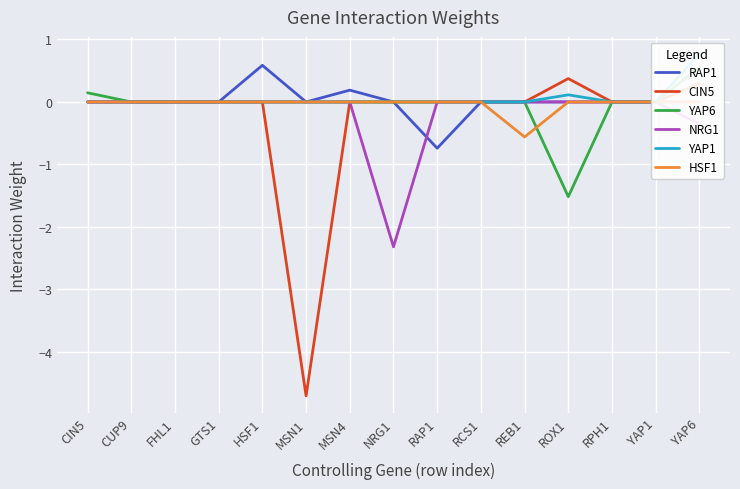

How many times do RAP1 and HSF1 cross each other?

1